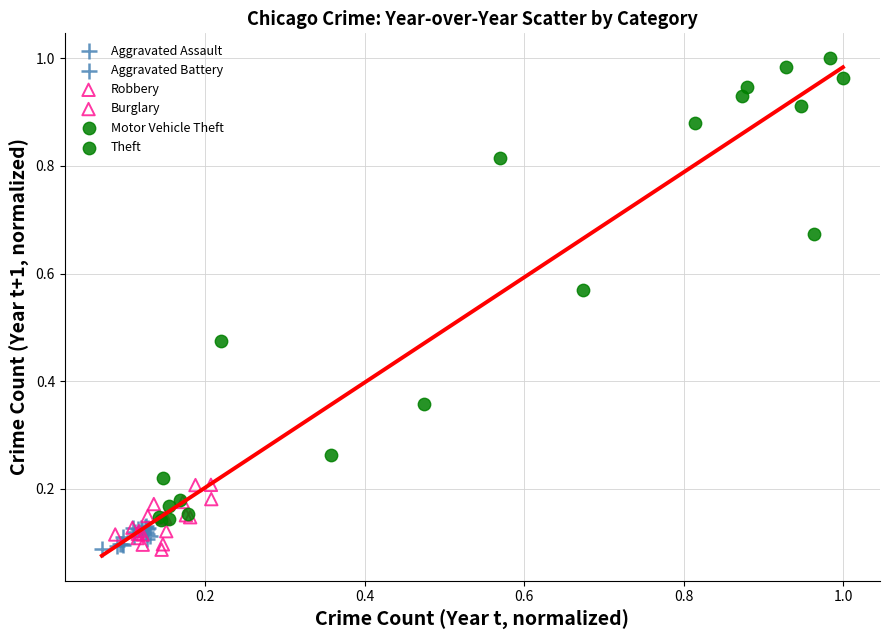

Which series has the largest Y range (max minus min)?

Theft